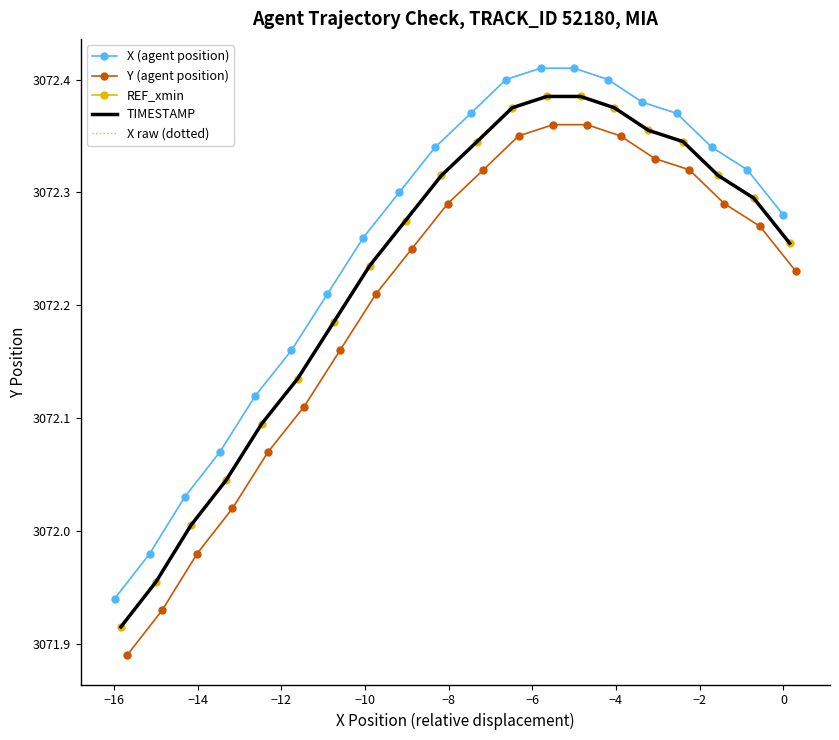

Rank the series by their maximum value, from highest to lowest.

X (agent position), X raw (dotted), REF_xmin, TIMESTAMP, Y (agent position)